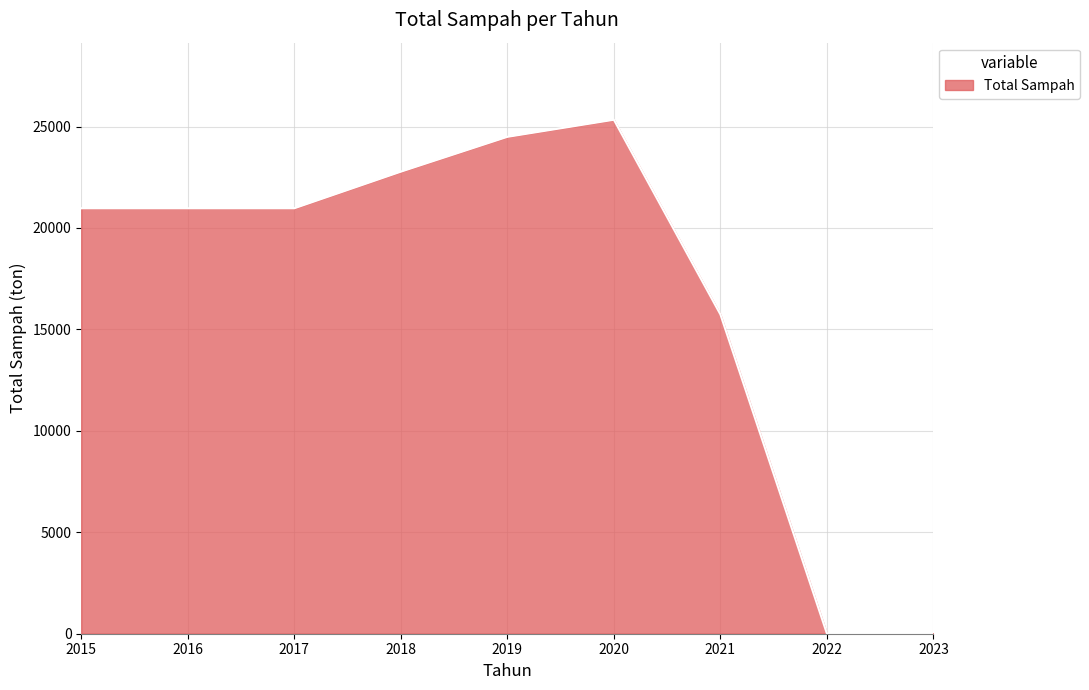

Reading left to right, extract all data points from this chart.

2015=20969.3	2016=20969.3	2017=20969.3	2018=22772.9	2019=24490.6	2020=25333.0	2021=15735.4	2022=0.0	2023=0.0